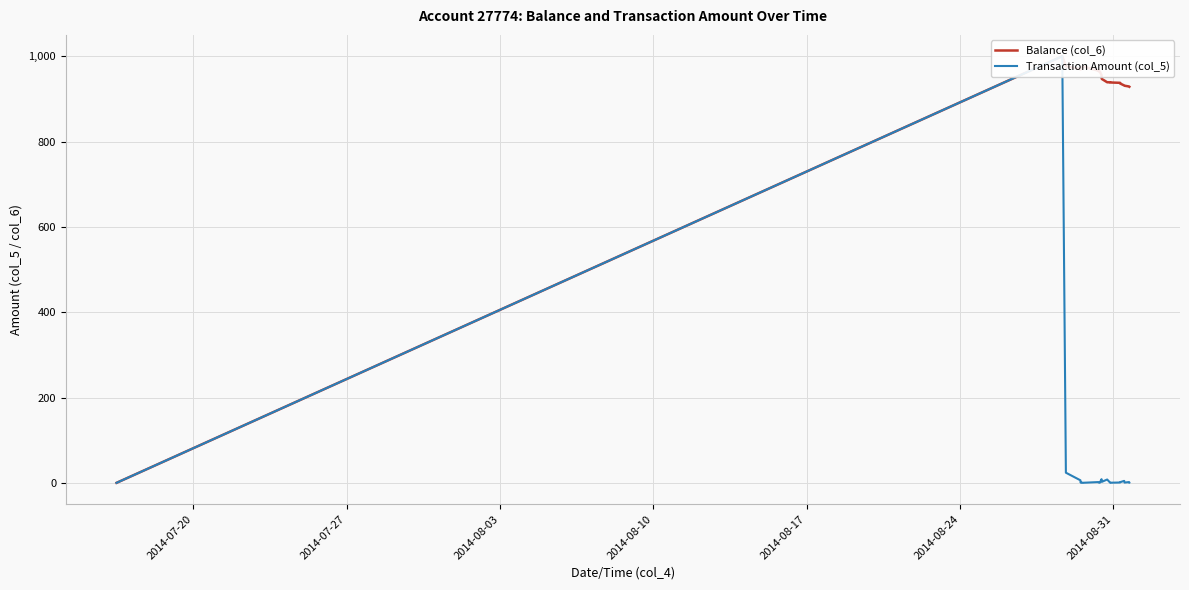

How many values in the Transaction Amount (col_5) series exceed 0?

25